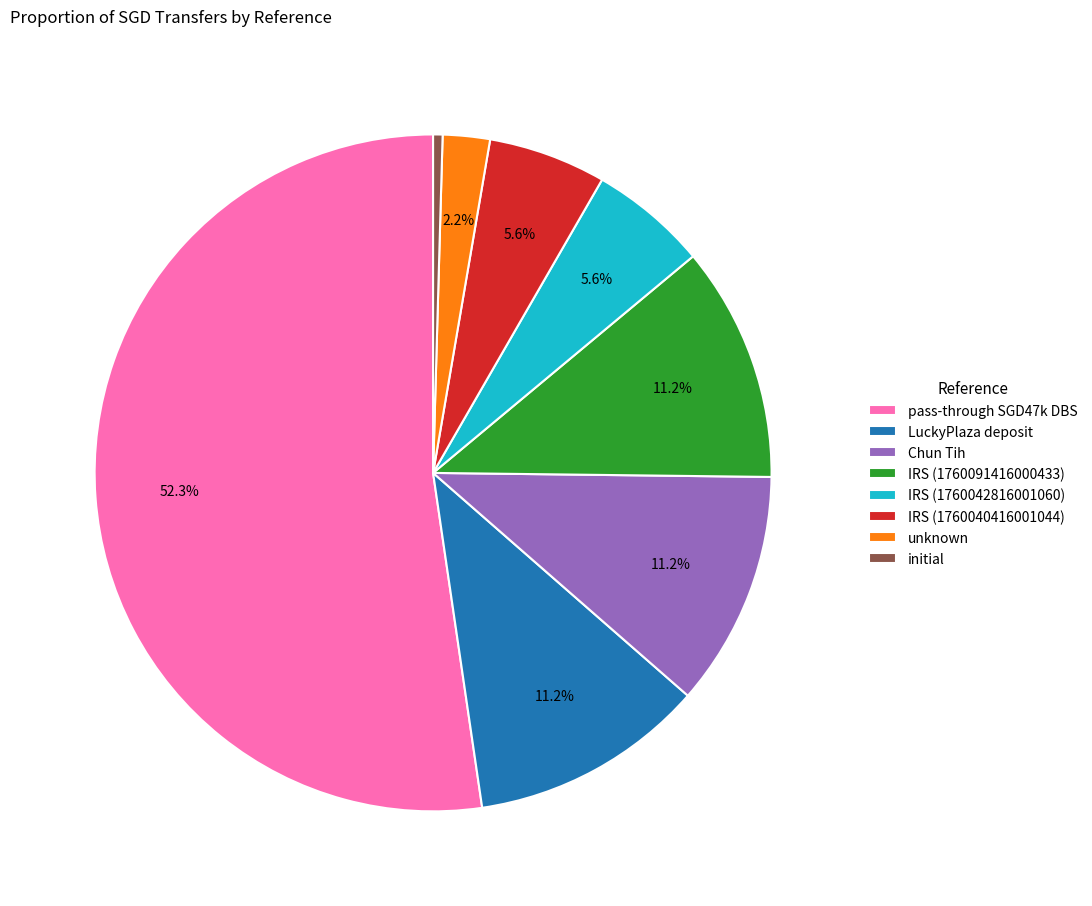

Combined, what portion of the pie is IRS (1760040416001044) and Chun Tih?

16.9%